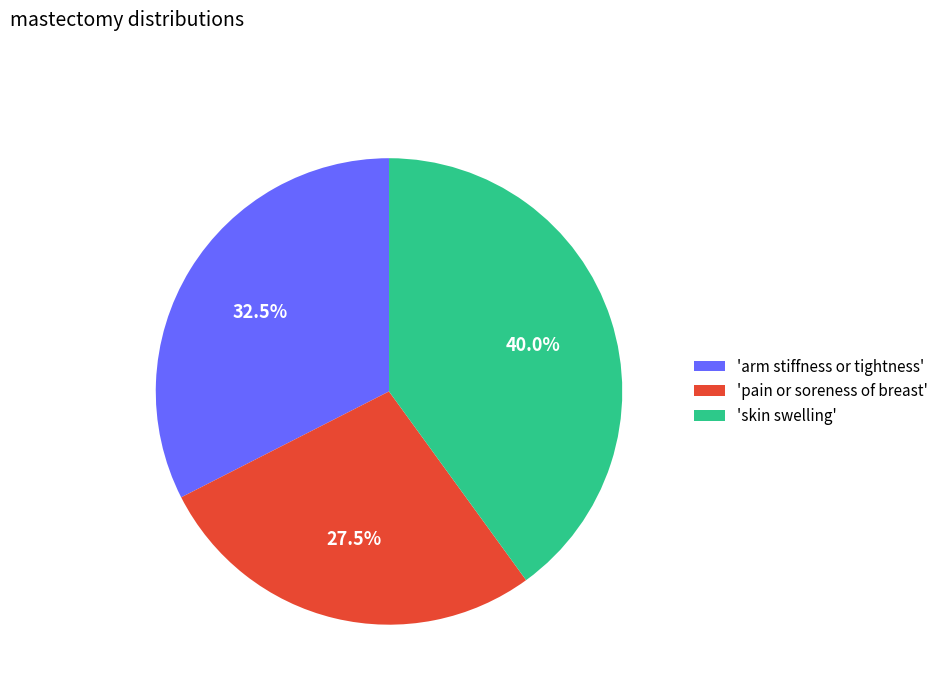

Count the number of slices in the pie.

3